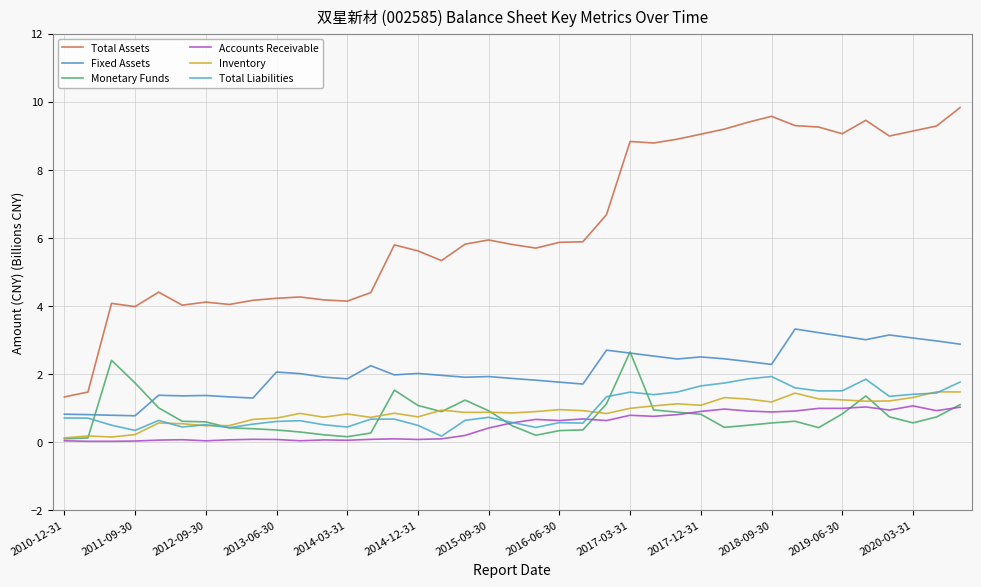

Does the chart have visible grid lines?

Yes